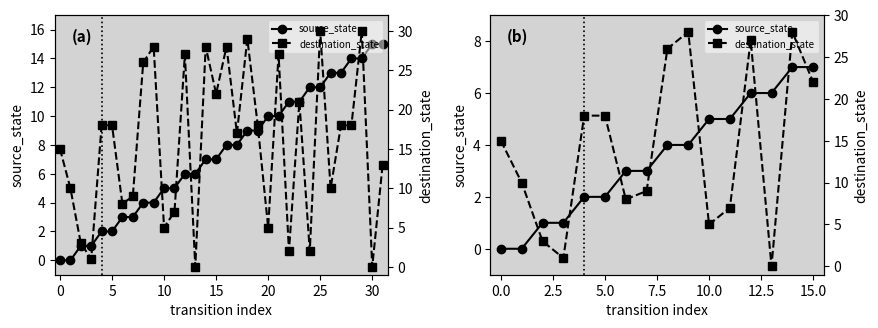

Is the value of source_state at 10 greater than the value of destination_state at 9?

No